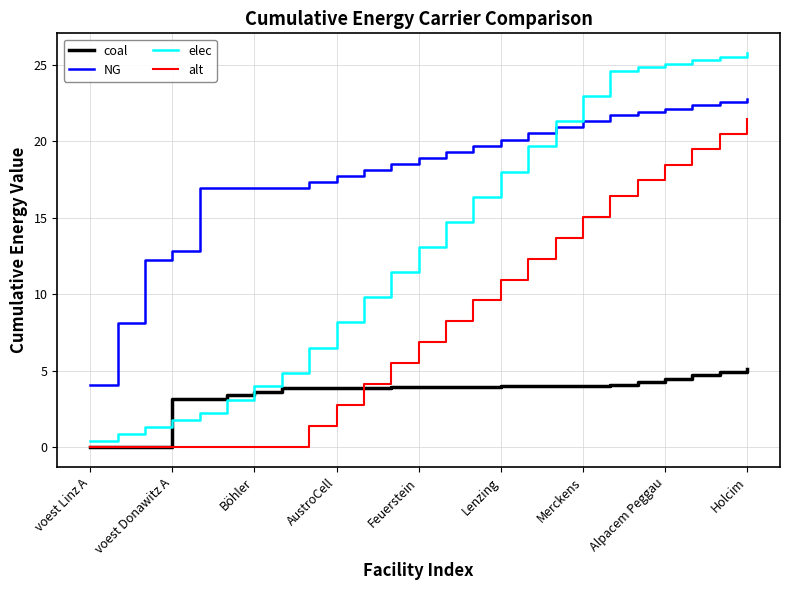

Rank the series by their maximum value, from highest to lowest.

elec, NG, alt, coal